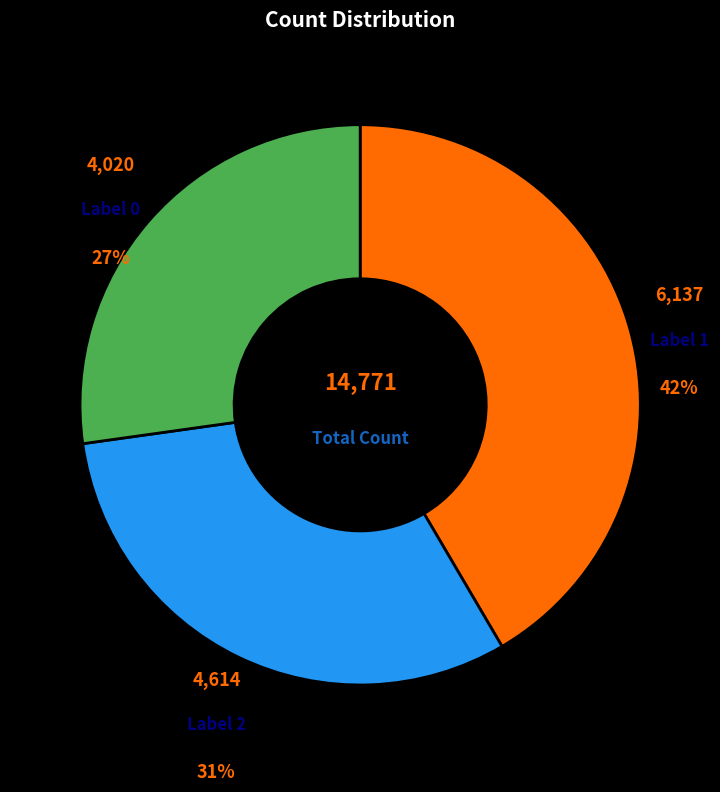

To the nearest percent, what is the average slice percentage?

33%